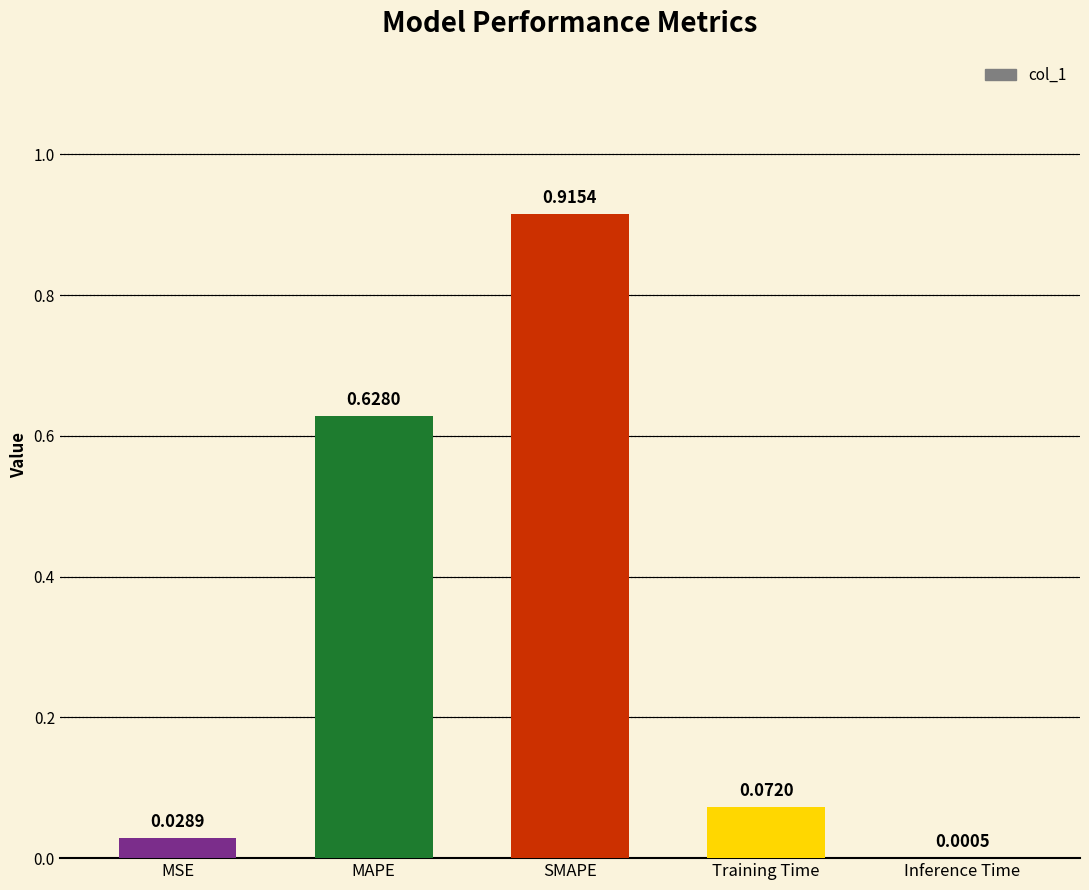

The value at MAPE is 0.4. True or false?

False